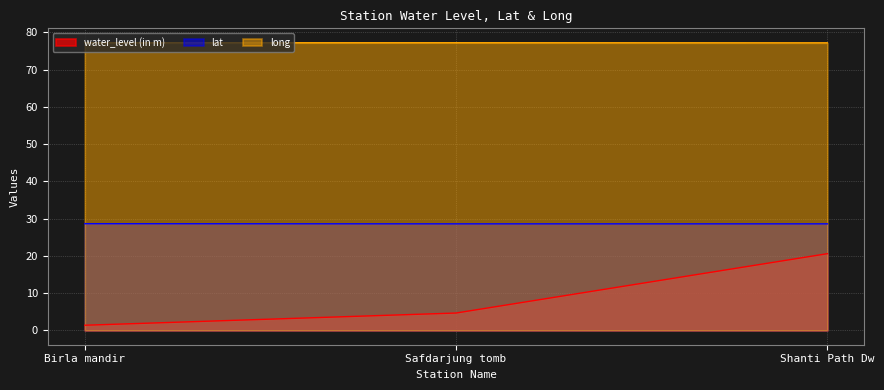

Which has a higher value, Shanti Path Dw or Safdarjung tomb?

Shanti Path Dw